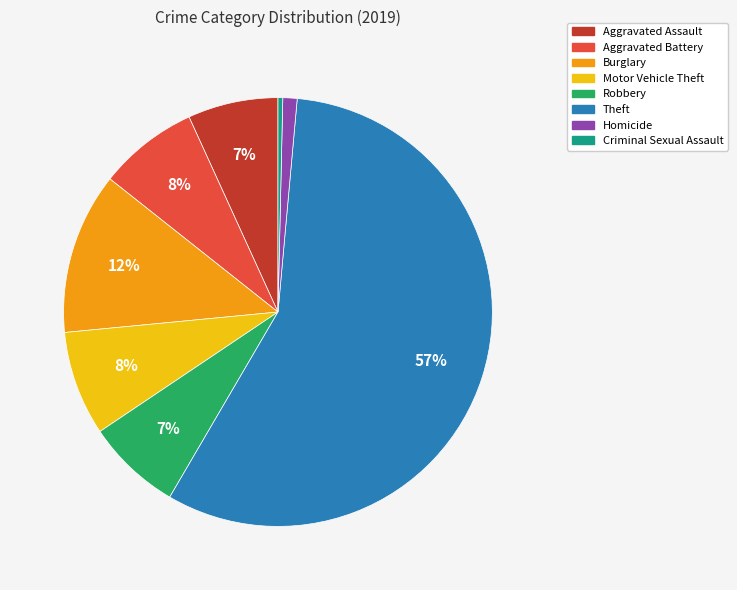

To the nearest percent, what is the combined percentage of Robbery and Aggravated Assault?

14%